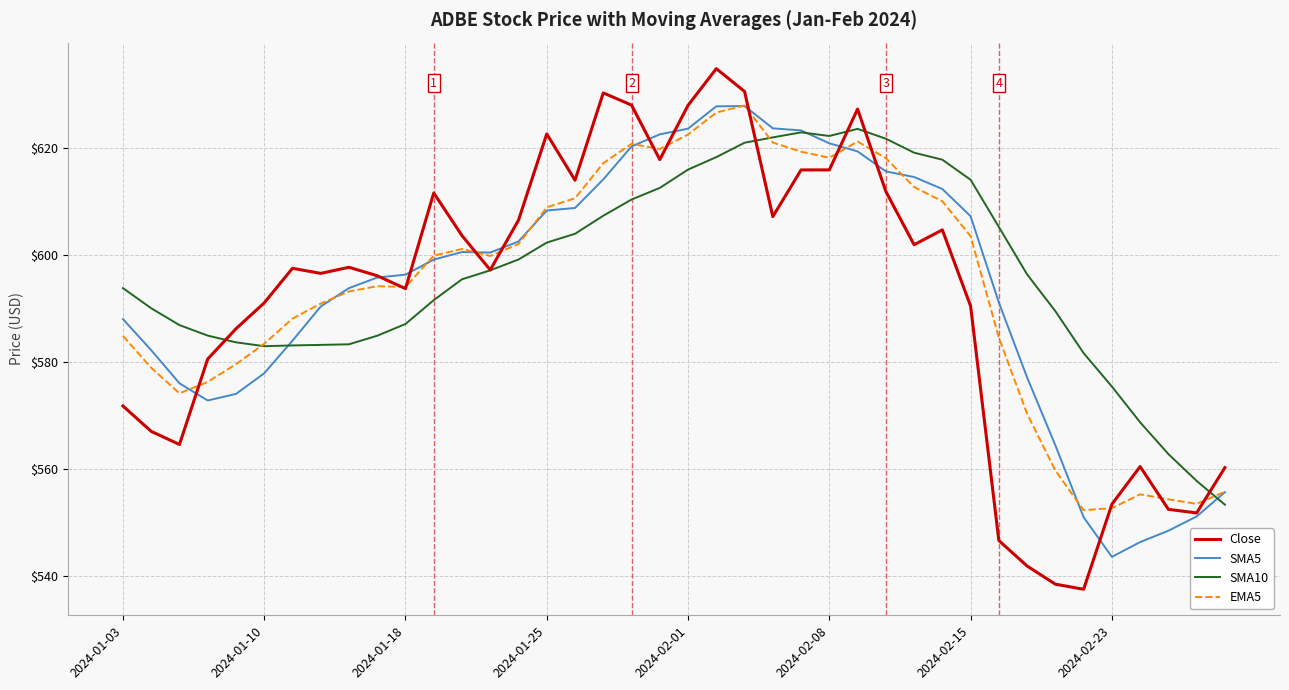

At how many categories does at least one series exceed 584?

34